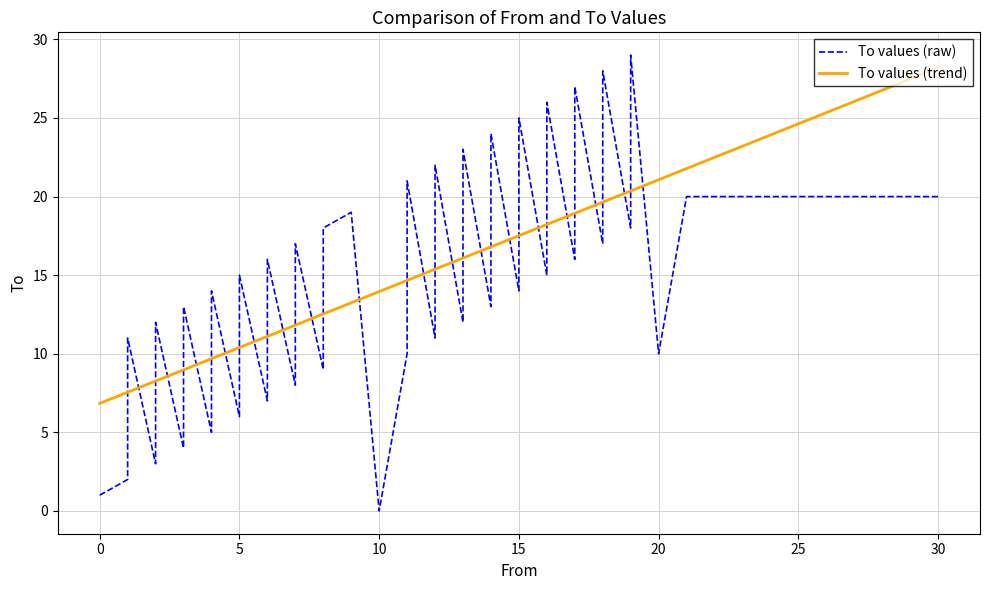

What is the label of the 35th point from the right?

20